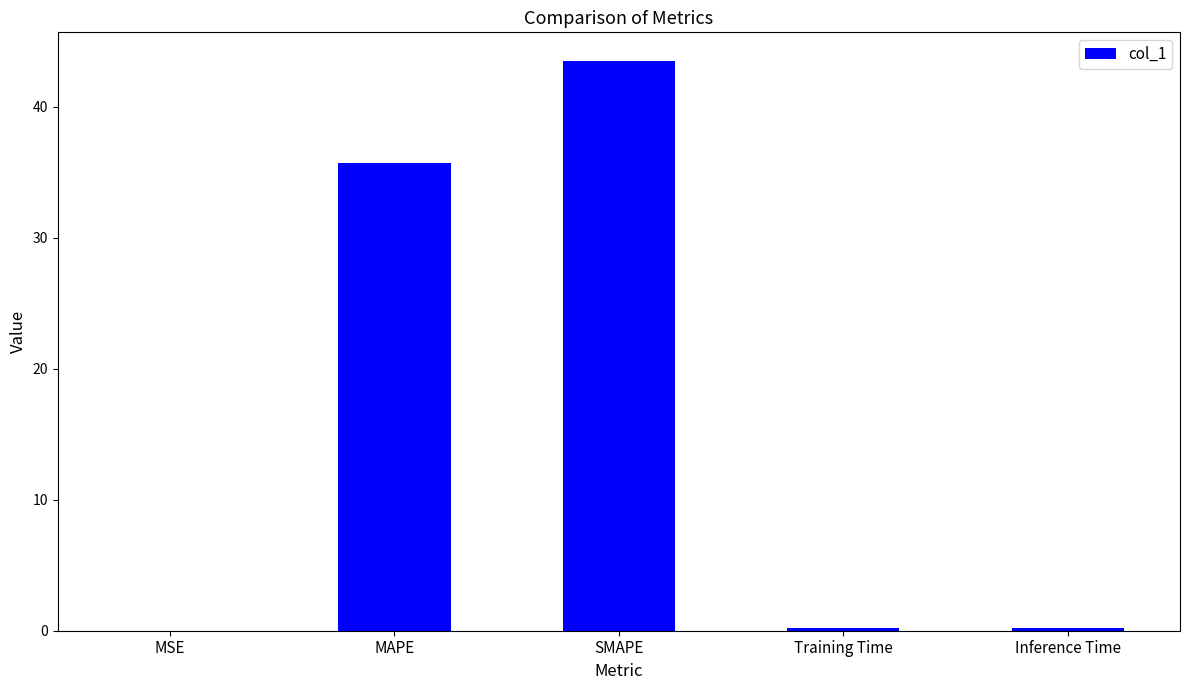

True or false: the data shows 35.7 at MAPE.

True